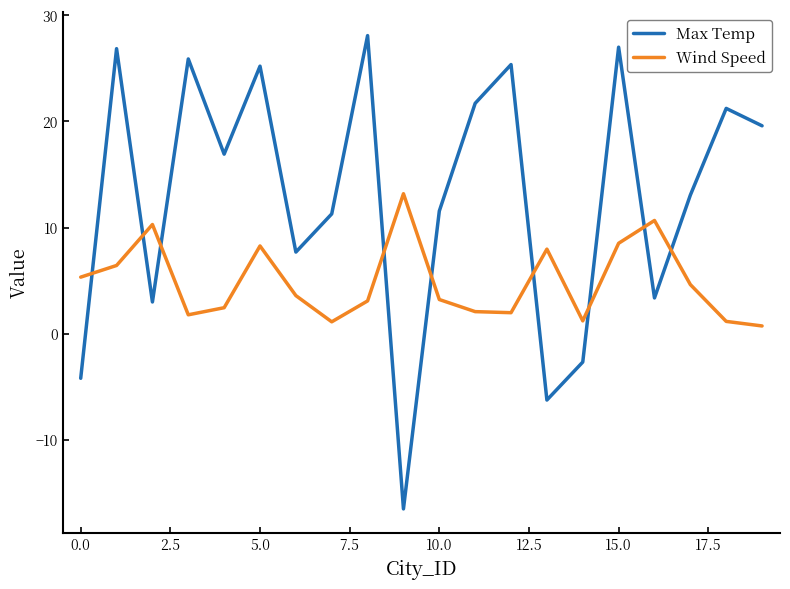

How many positive values does the Max Temp series have?

16